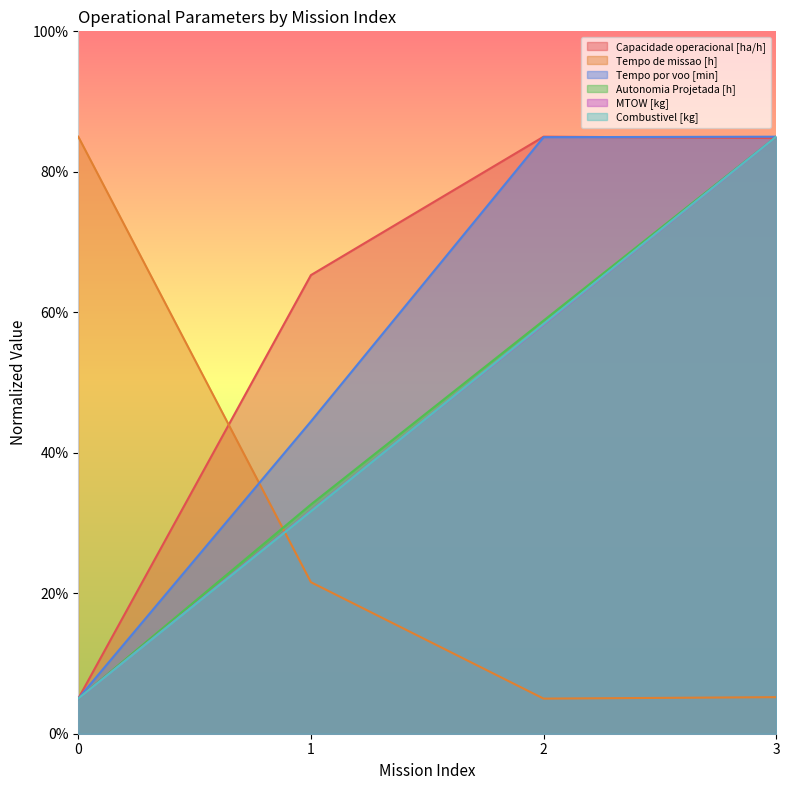

What is the difference between the second highest and second lowest values in the MTOW [kg] series?

26.5